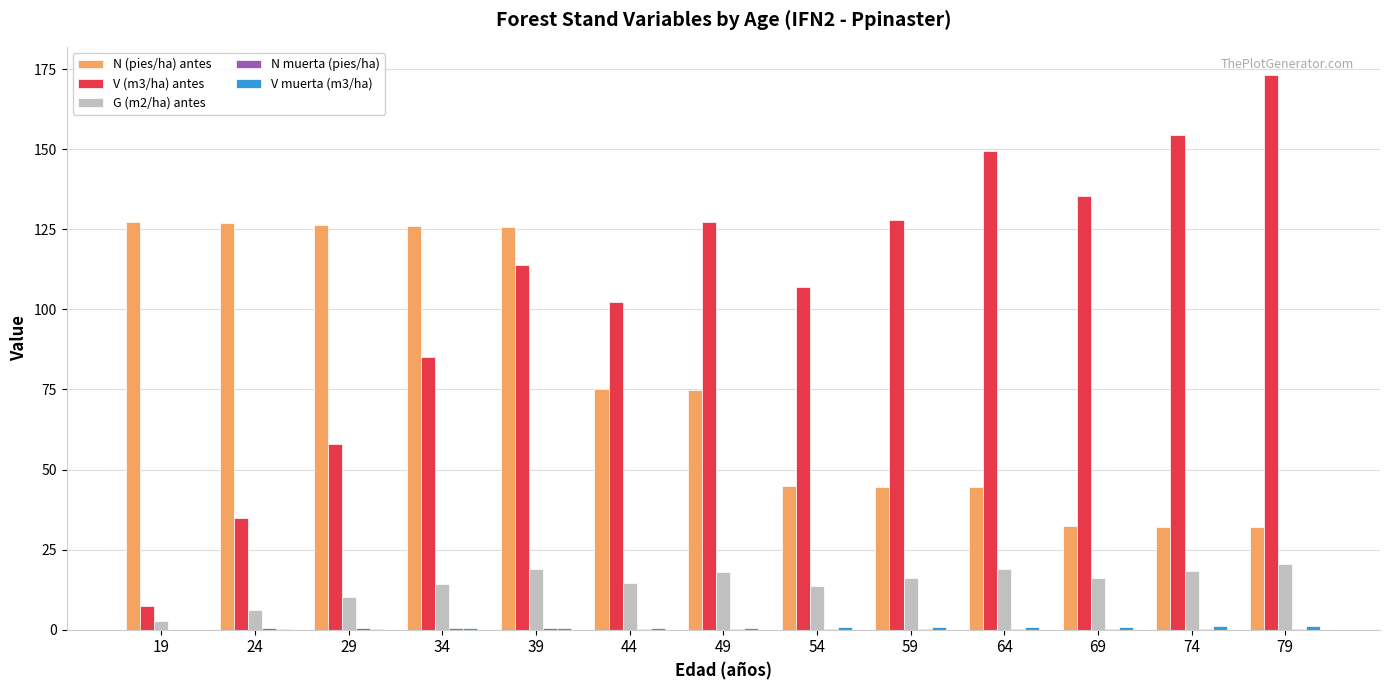

True or false: N (pies/ha) antes has a value of 14.8 at 59.

False